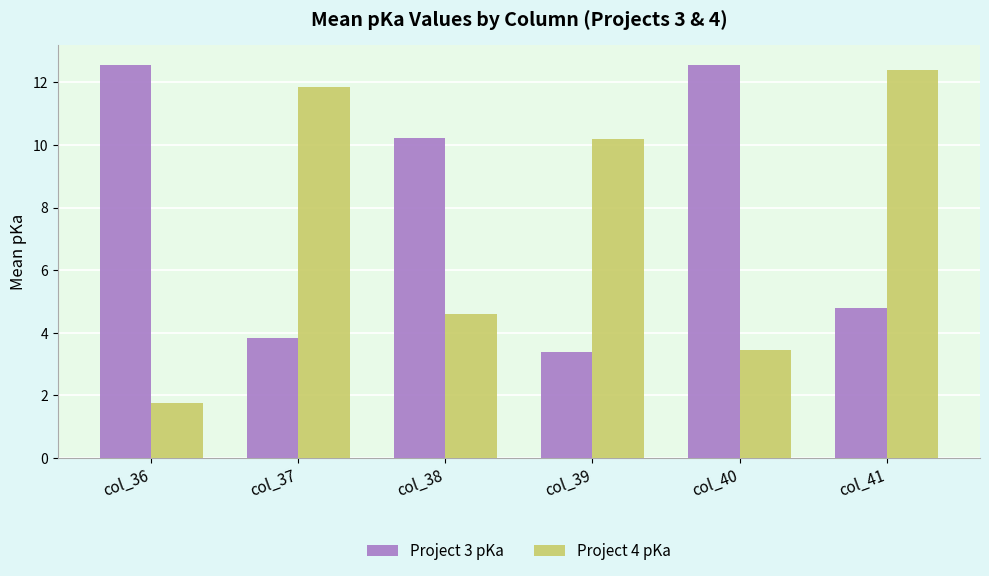

How many bars are there in each group?

2